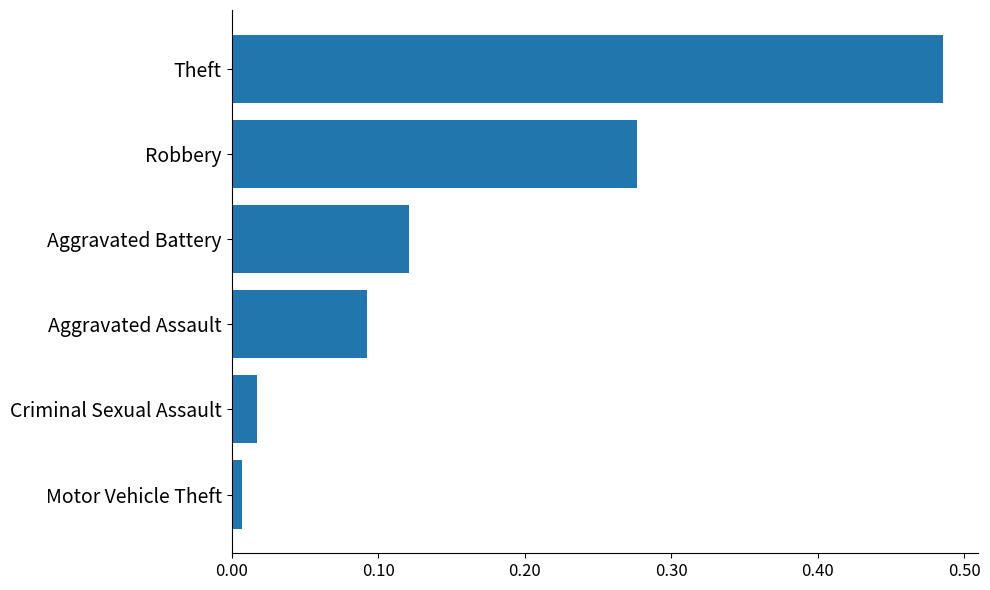

Are the bars horizontal?

Yes